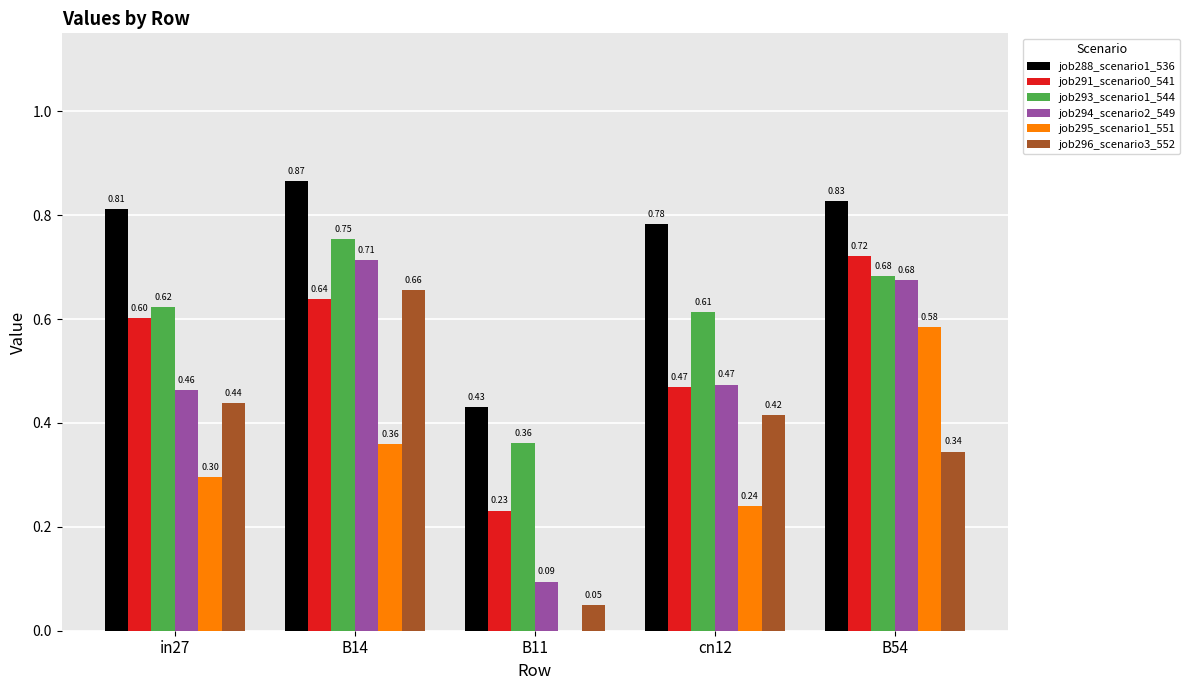

Which series changed the most between in27 and B11?

job296_scenario3_552